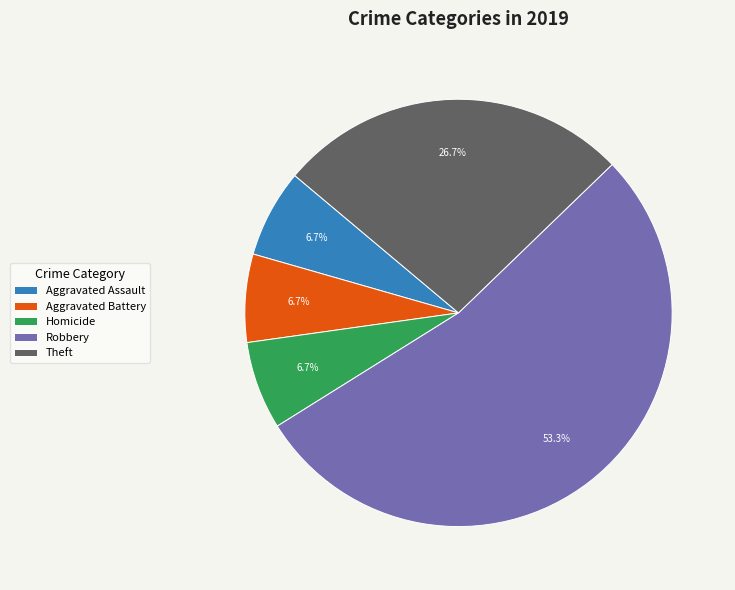

Do Homicide and Robbery together represent more than half of the pie?

Yes